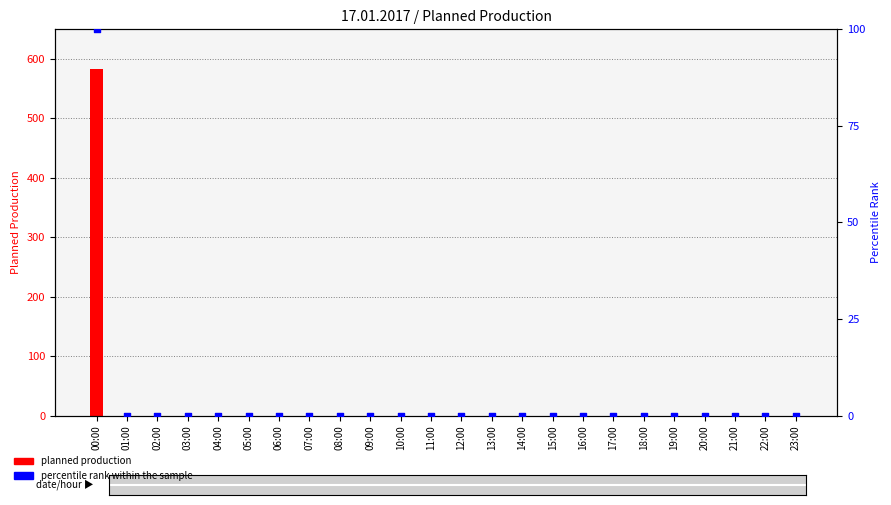

Which series has the widest spread of Y values?

planned production